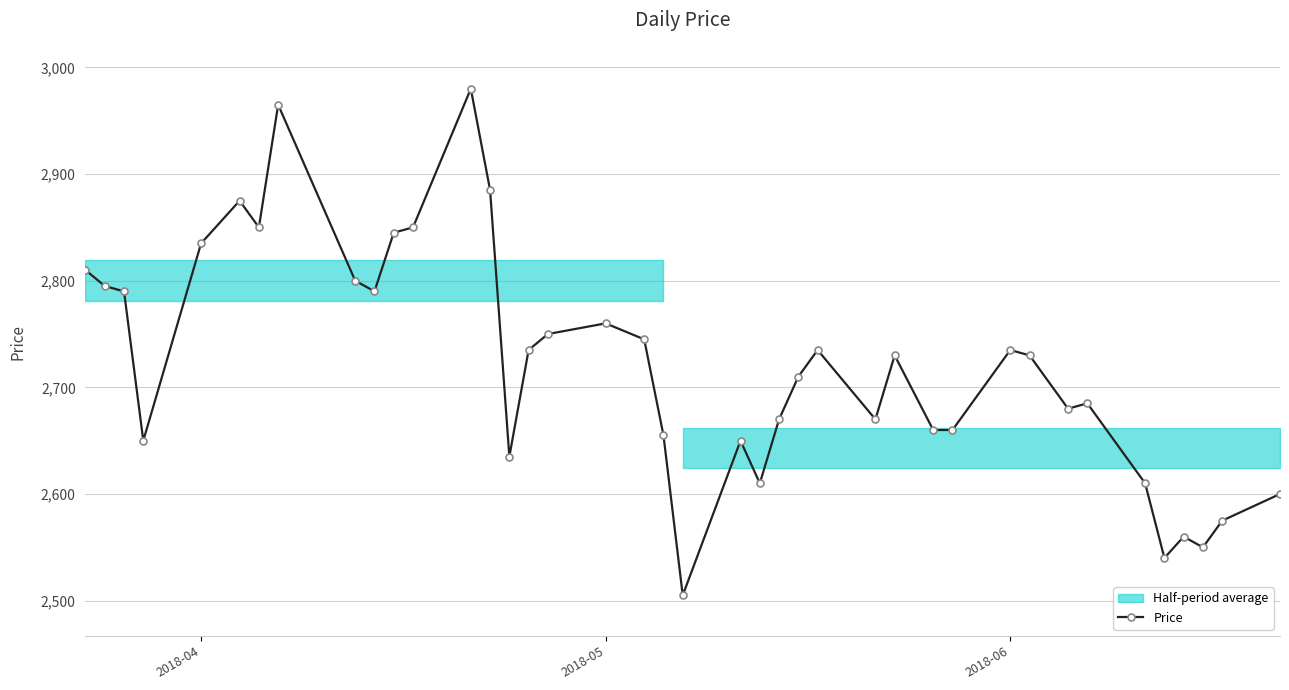

How many points are lower than both their immediate neighbors (excluding endpoints)?

10